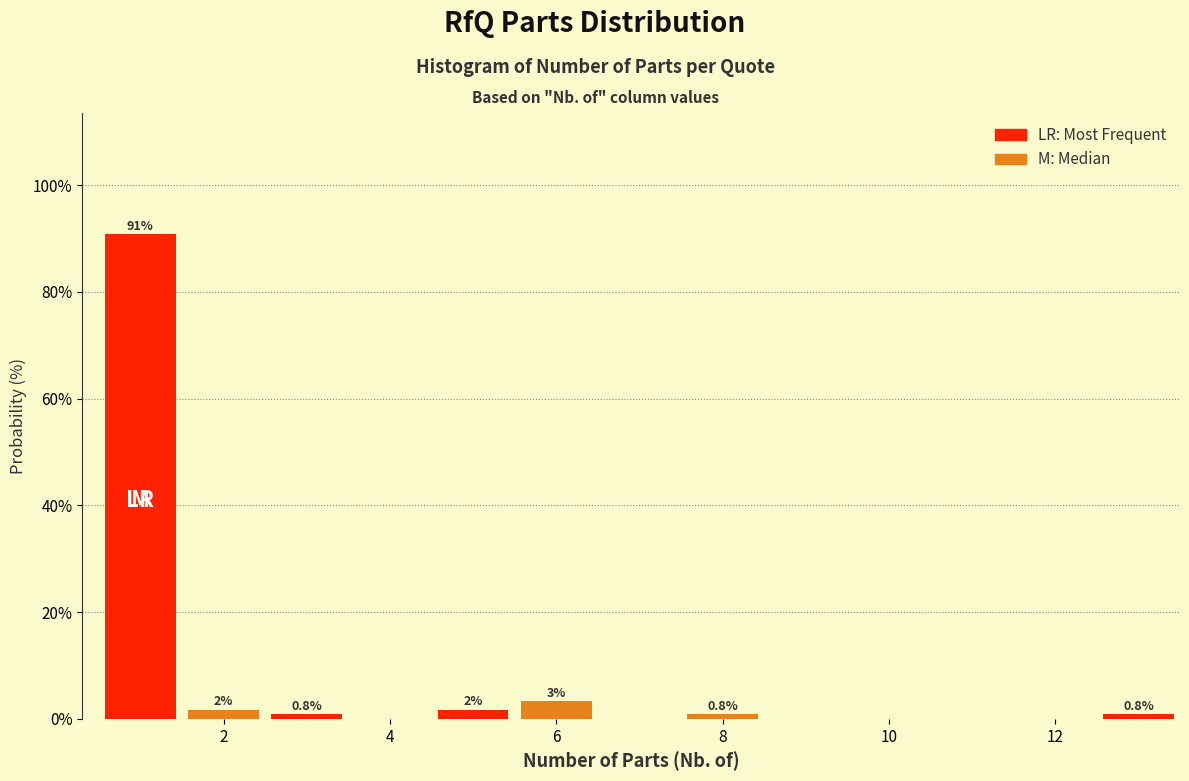

Which range on the x-axis has the tallest bar?

0.5 to 1.5